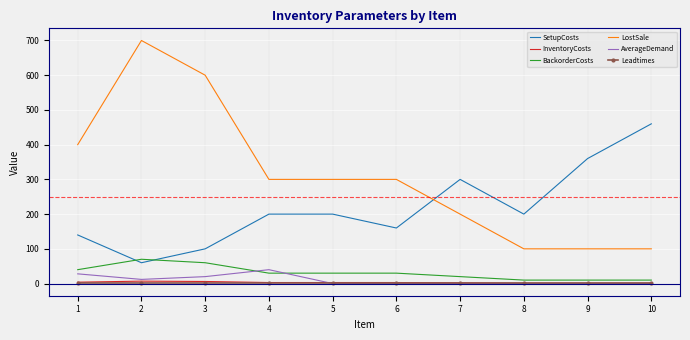

Which series changed the most between 3 and 5?

LostSale